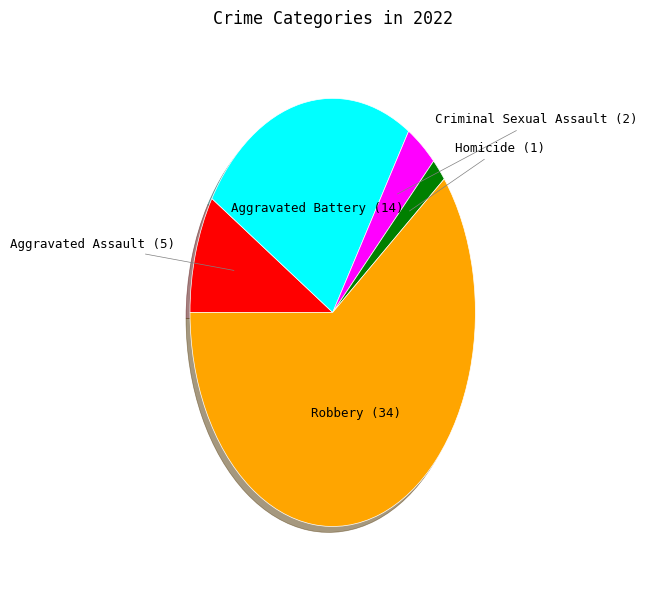

How many slices are in this pie chart?

5